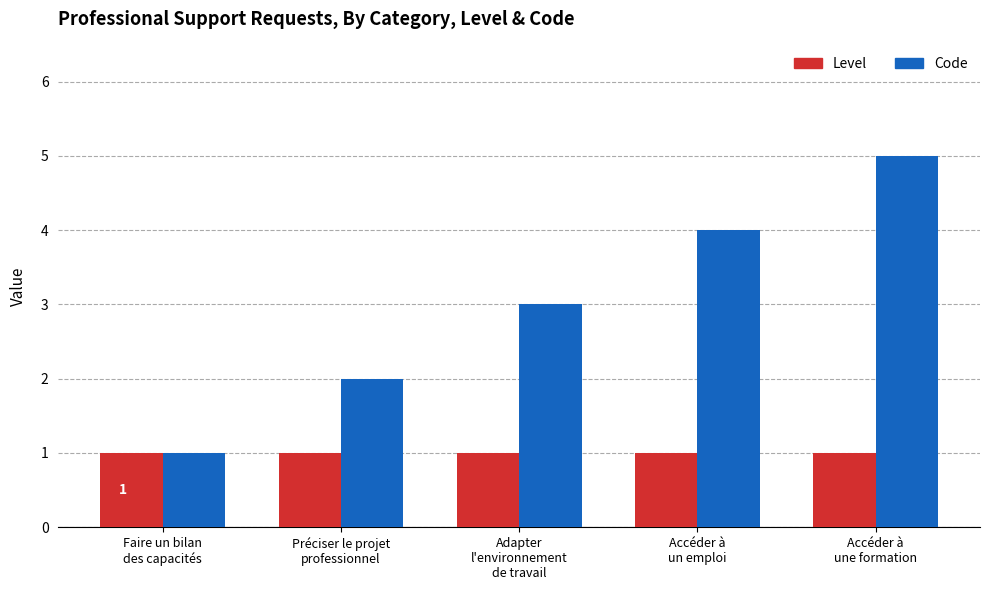

What is the maximum value shown in the chart?

5